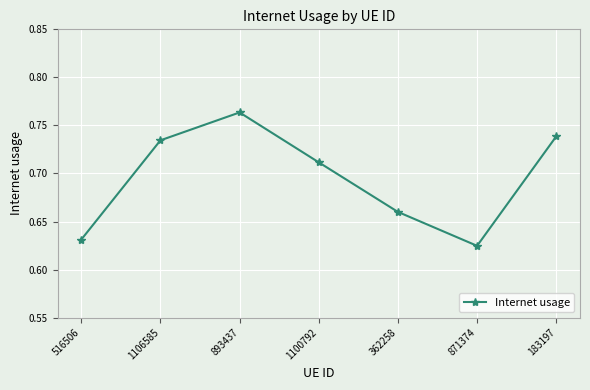

Between 893437 and 183197, which is larger?

893437